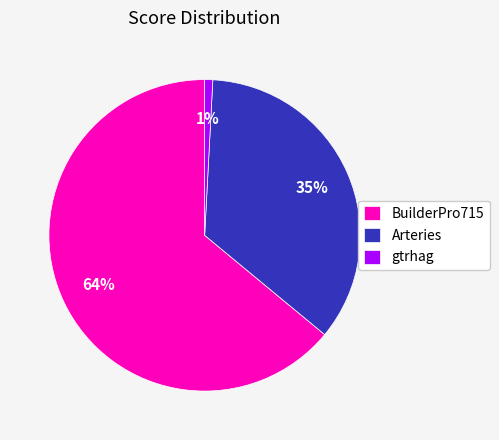

How many segments does this pie chart have?

3